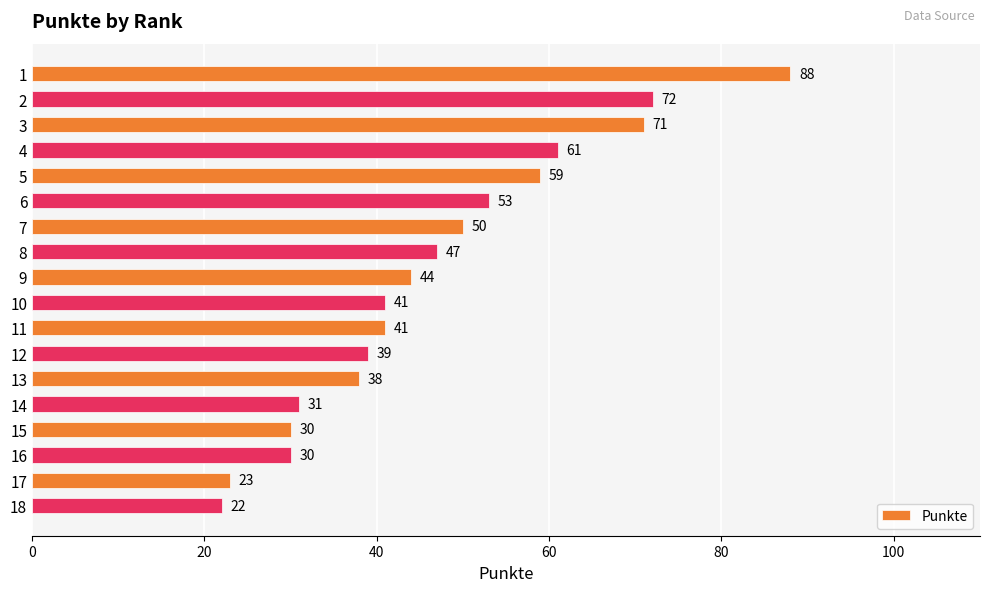

What is the value of the 7th bar from the top?

50